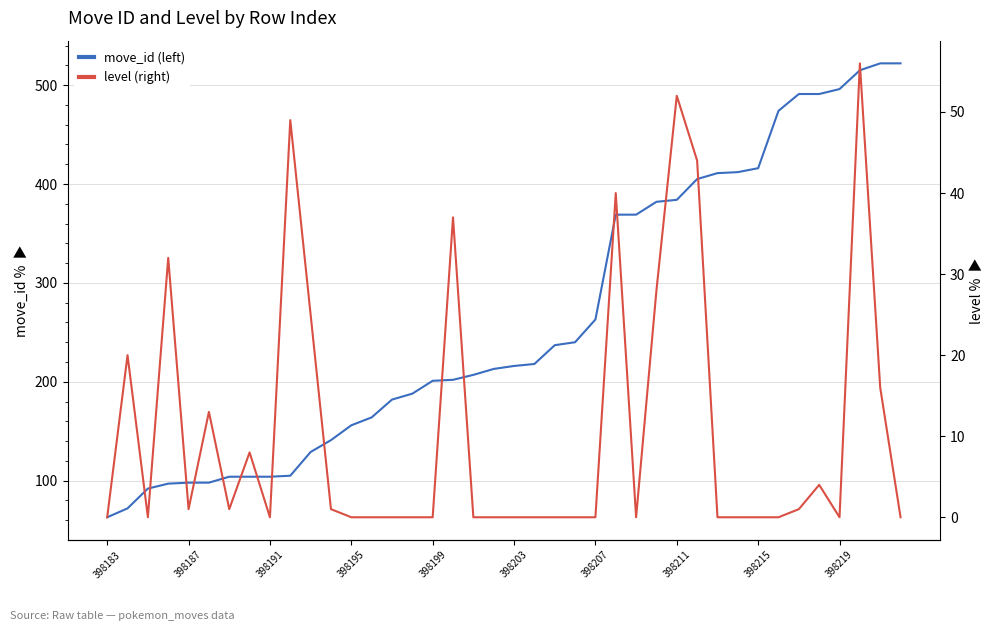

How many values in the move_id (left) series exceed 216?

19